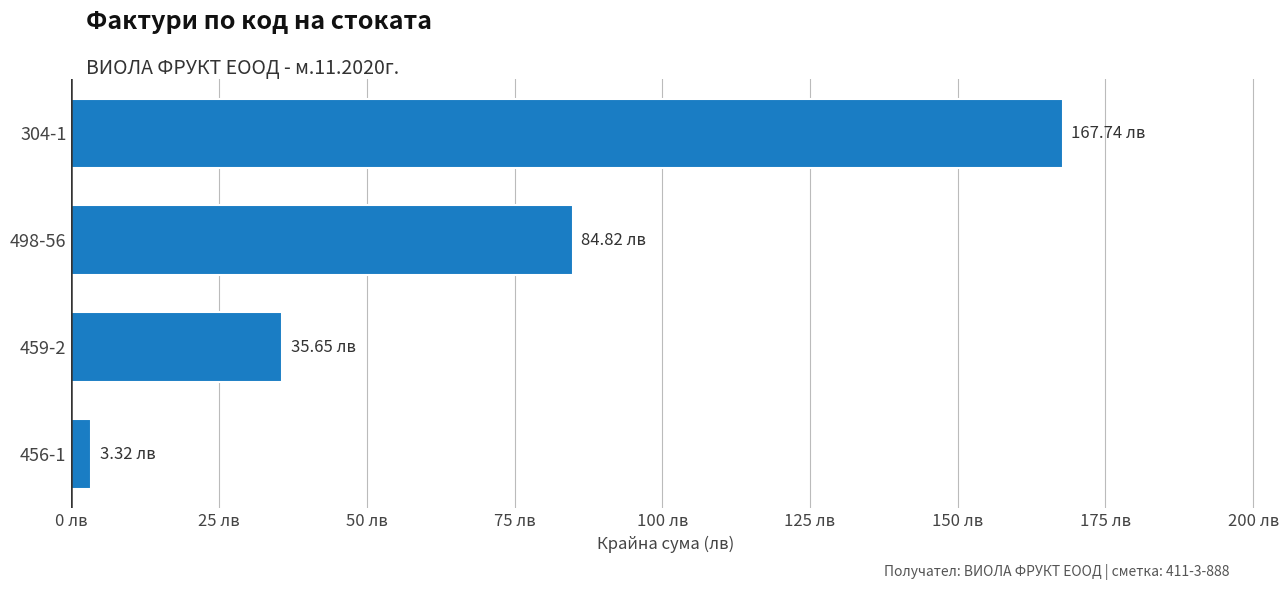

Does the chart contain any negative values?

No